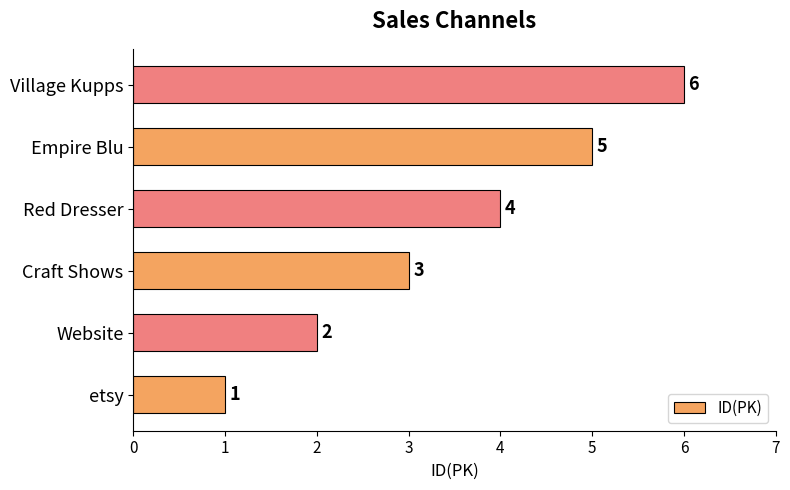

How many values are between 2 and 5?

4